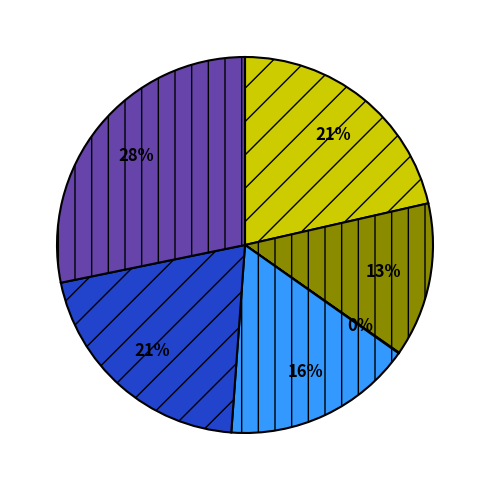

Does any single category account for the majority?

No